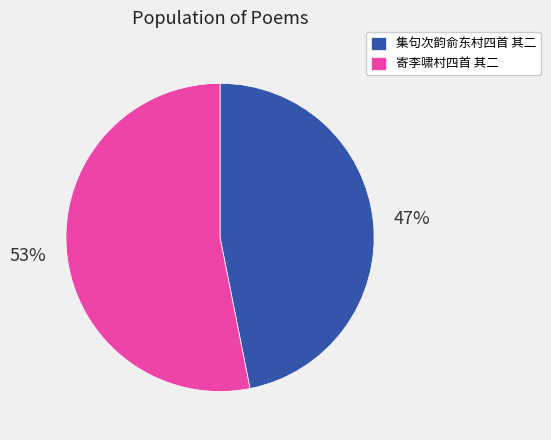

To the nearest percent, what is the combined percentage of 集句次韵俞东村四首 其二 and 寄李啸村四首 其二?

100%